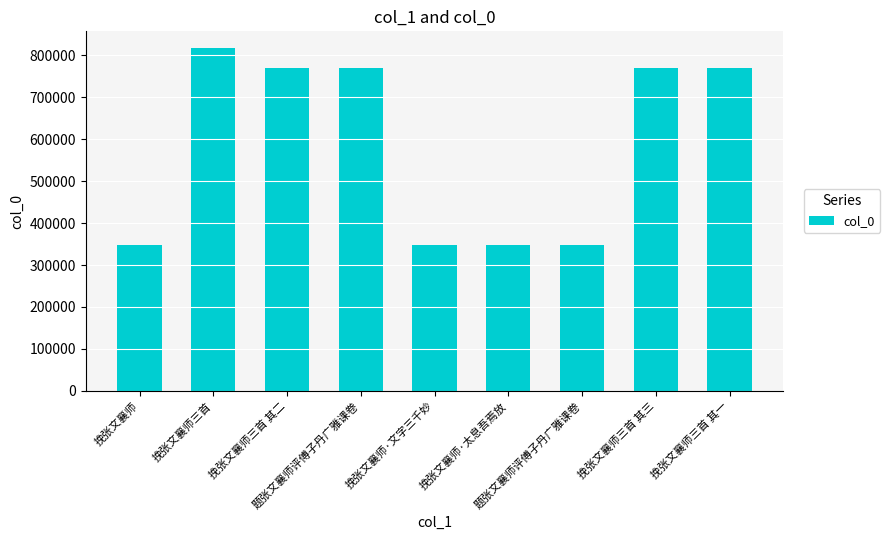

Reading left to right, extract all data points from this chart.

挽张文襄师=347126	挽张文襄师三首=816510	挽张文襄师三首 其二=770476	题张文襄师评傅子丹广雅课卷=770695	挽张文襄师·文字三千妙=347908	挽张文襄师·太息吾焉放=347127	题张文襄师评傅子丹广雅课卷=347100	挽张文襄师三首 其三=770477	挽张文襄师三首 其一=770475